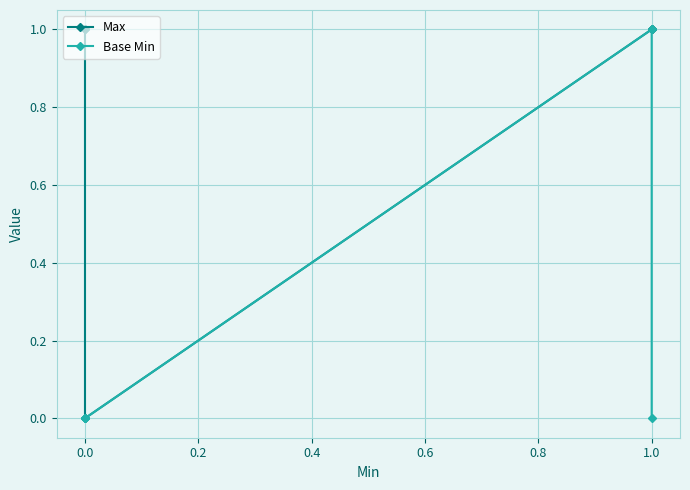

Rank the series by their average value, from highest to lowest.

Max, Base Min